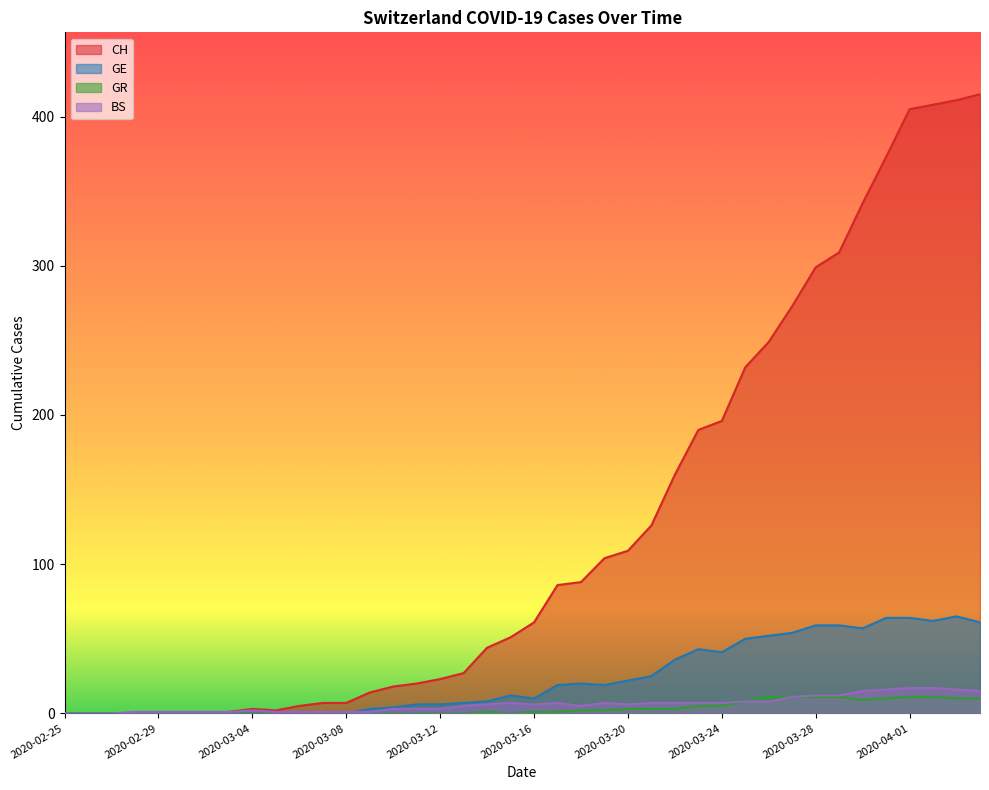

Reading left to right, transcribe all the data shown in this chart.

CH: 0	0	0	0	0	0	0	1	3	2	5	7	7	14	18	20	23	27	44	51	61	86	88	104	109	126	160	190	196	232	249	273	299	309	342	373	405	408	411	415
GE: 0	0	0	0	0	0	0	0	0	0	0	0	0	3	4	6	6	7	8	12	10	19	20	19	22	25	36	43	41	50	52	54	59	59	57	64	64	62	65	61
GR: 0	0	0	0	0	0	0	0	0	0	0	0	0	0	0	0	0	0	1	0	1	1	2	2	3	3	3	5	5	8	11	11	11	11	9	10	11	11	10	10
BS: 0	0	0	1	1	1	1	1	2	1	1	1	1	1	3	3	3	5	6	7	6	7	5	7	6	7	7	7	7	8	8	11	12	12	15	16	17	17	16	15